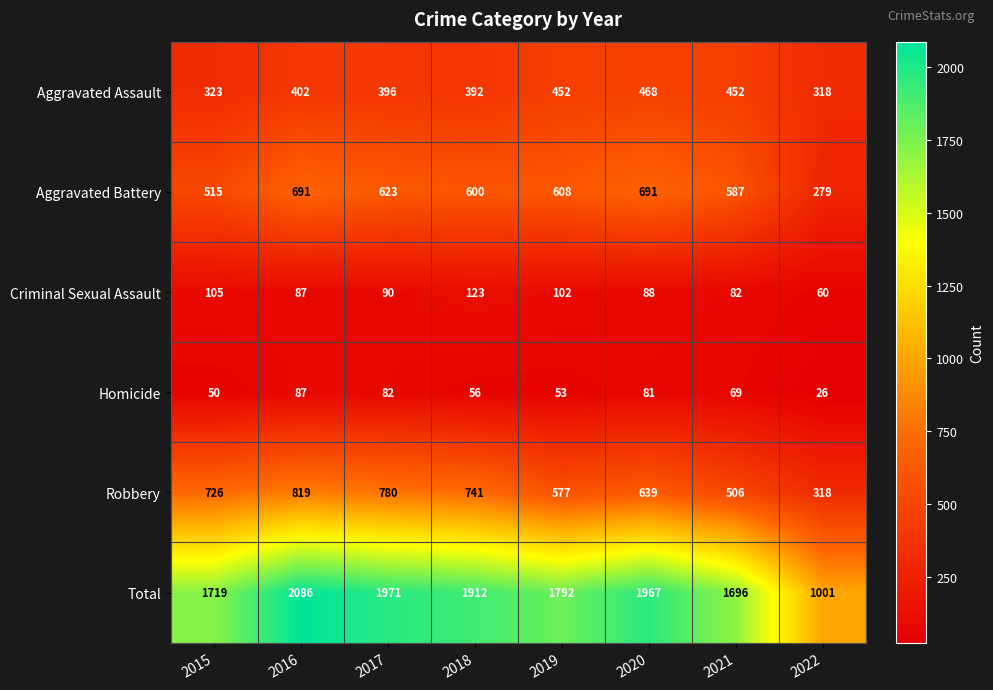

Where is Aggravated Battery nearest to the value 485?

2015